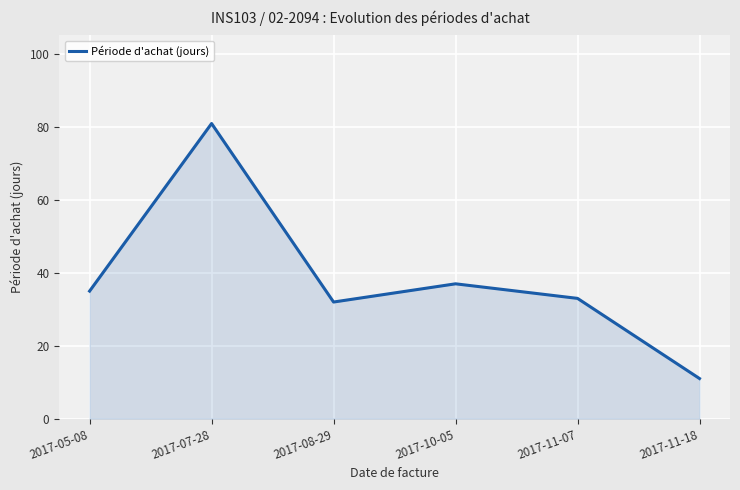

Reading left to right, list all the values displayed in this chart.

35	81	32	37	33	11